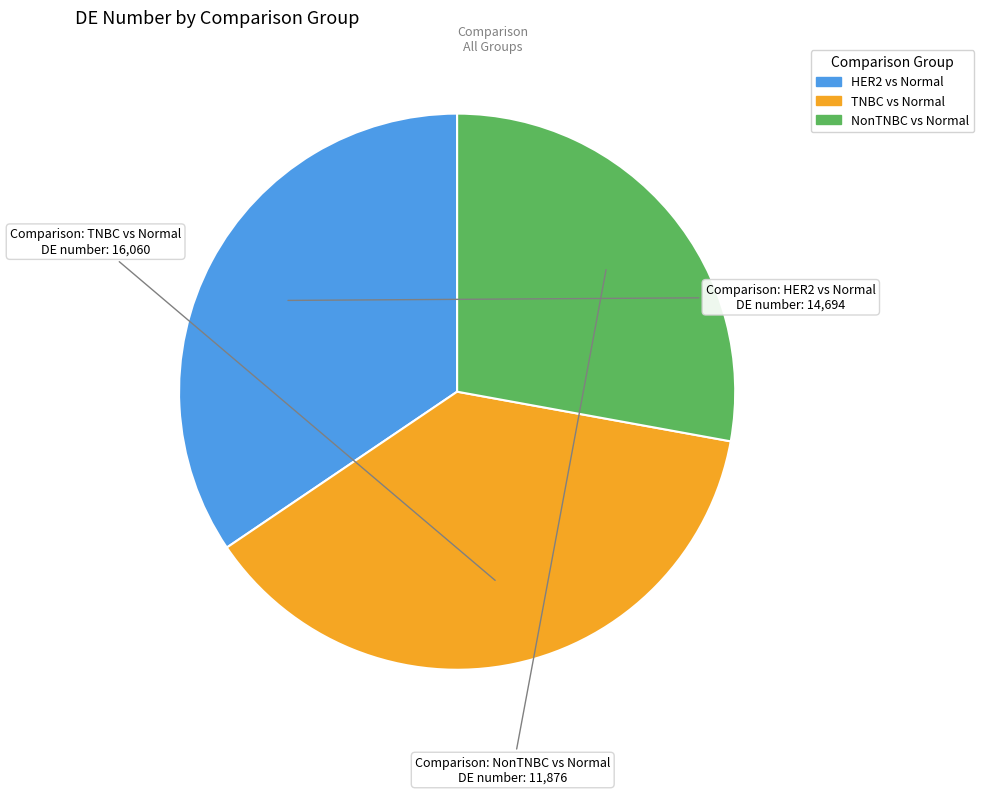

Rank the categories by value from highest to lowest.

TNBC vs Normal, HER2 vs Normal, NonTNBC vs Normal